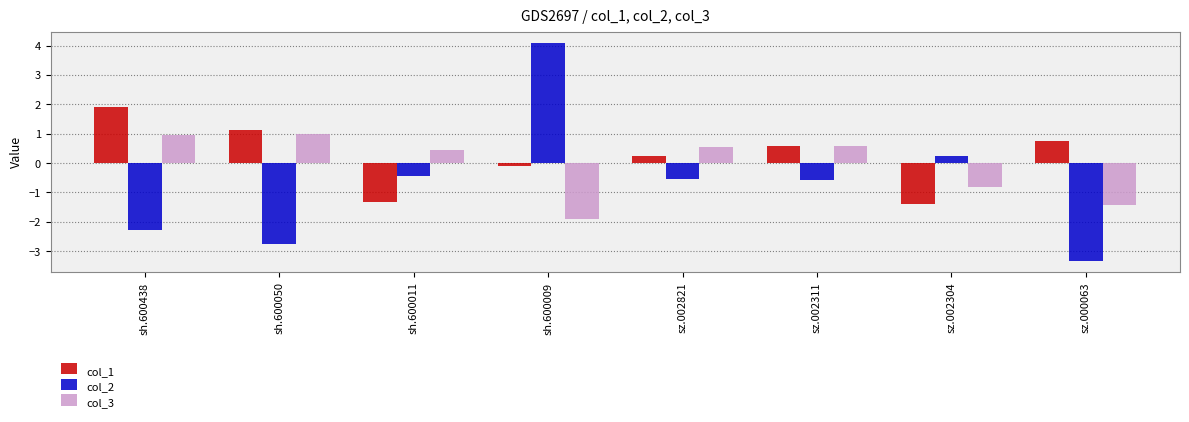

How many groups of bars are there?

8